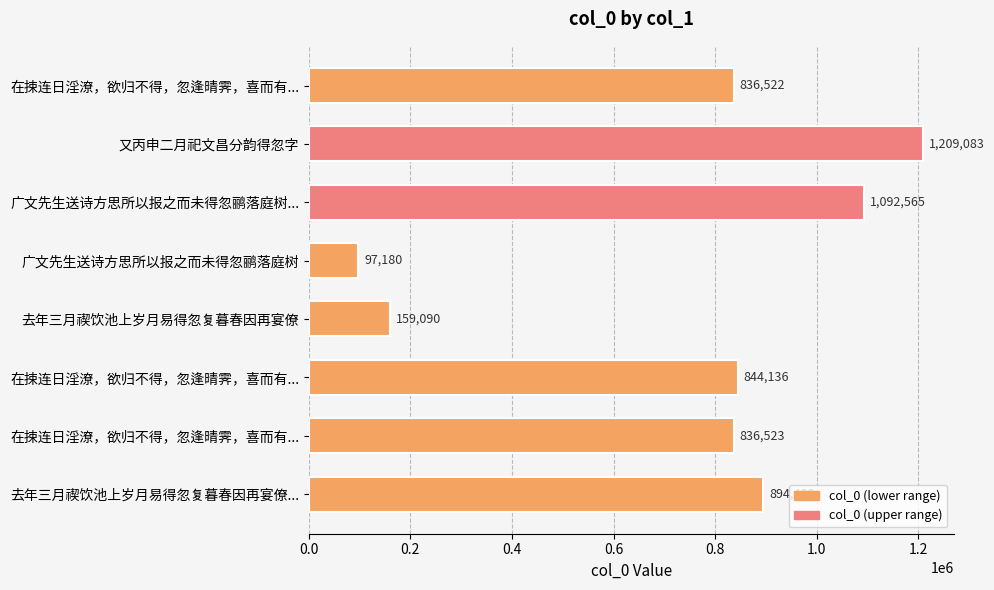

Does the chart contain any negative values?

No